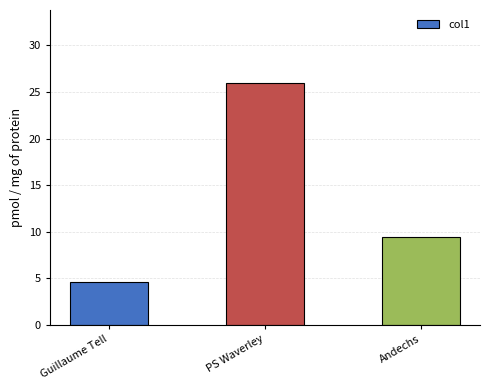

What is the label of the 2nd bar from the left?

PS Waverley